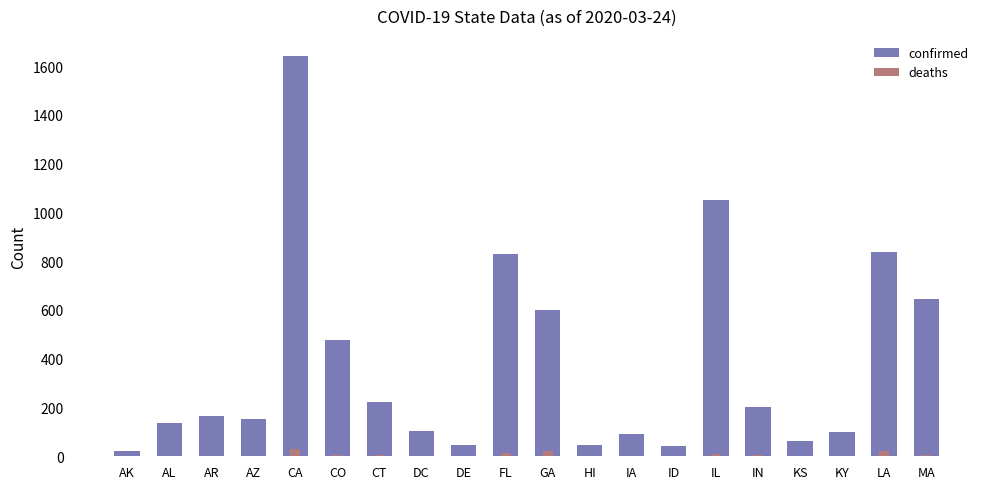

Between AR and FL, which series saw the biggest shift?

confirmed